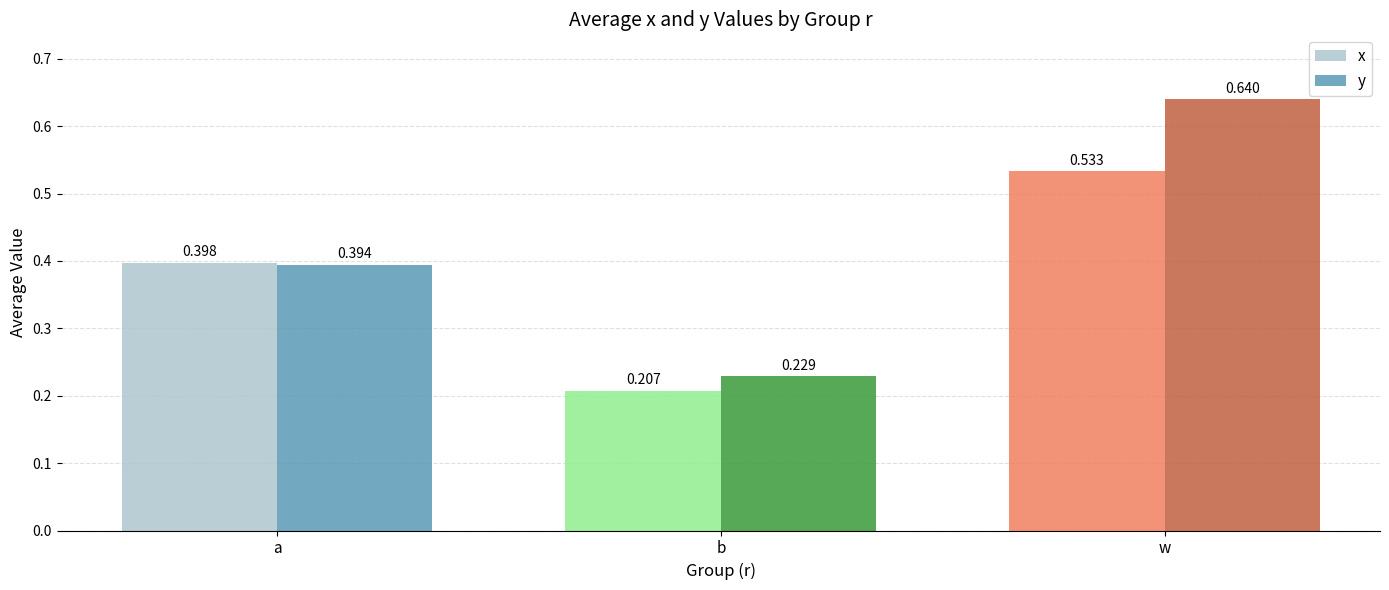

Count the x values in the range 0 to 1.

3